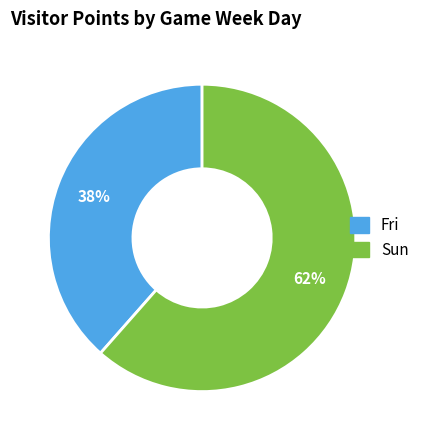

True or false: Fri accounts for 53% of the total.

False